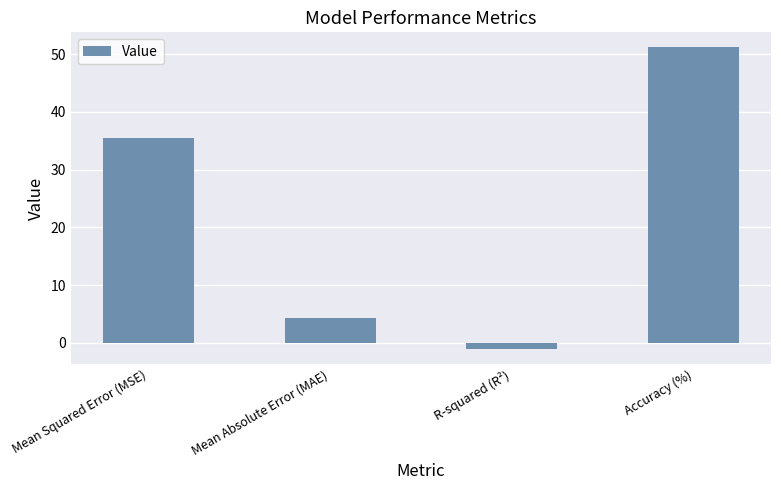

Reading left to right, extract all data points from this chart.

Mean Squared Error (MSE)=35.4	Mean Absolute Error (MAE)=4.3	R-squared (R²)=-1.1	Accuracy (%)=51.2